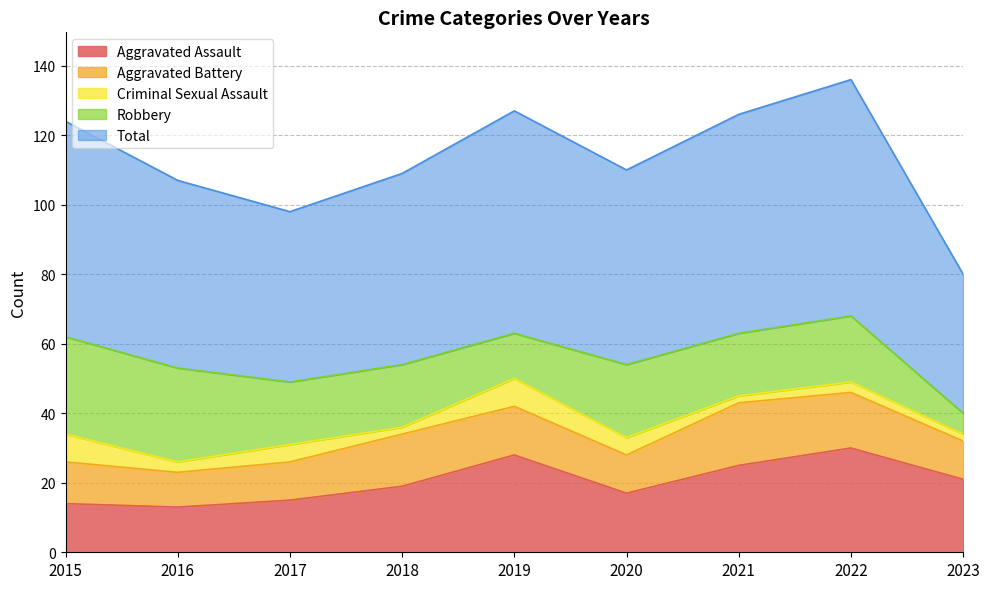

Which category has the lowest value across all series?

2018